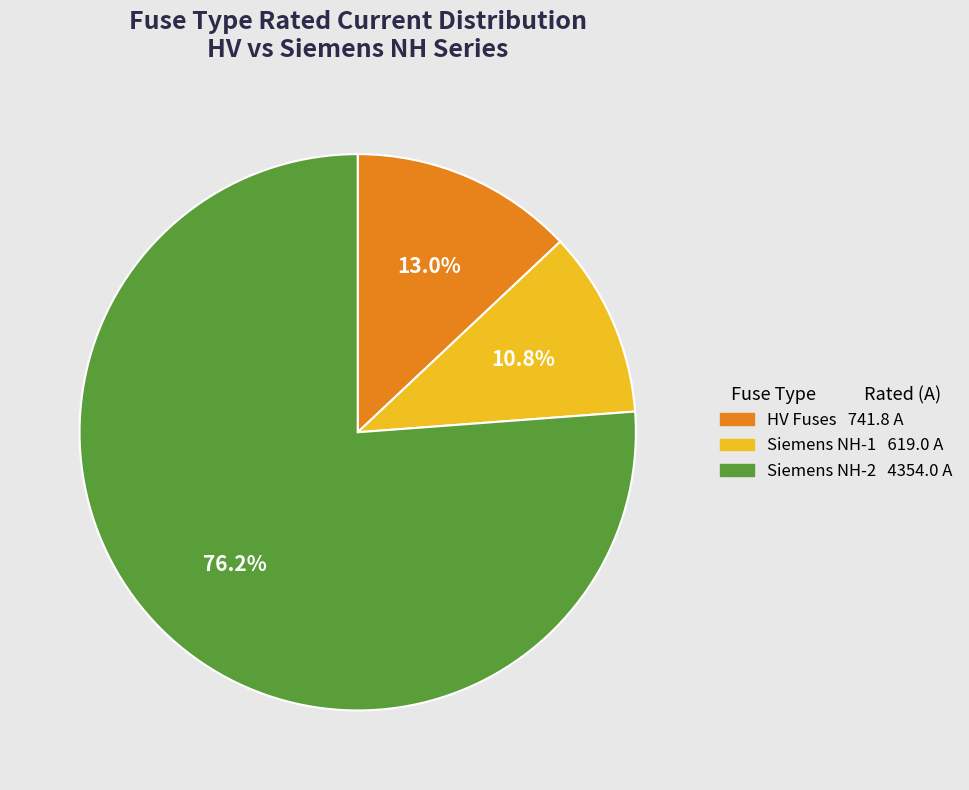

How many segments does this pie chart have?

3